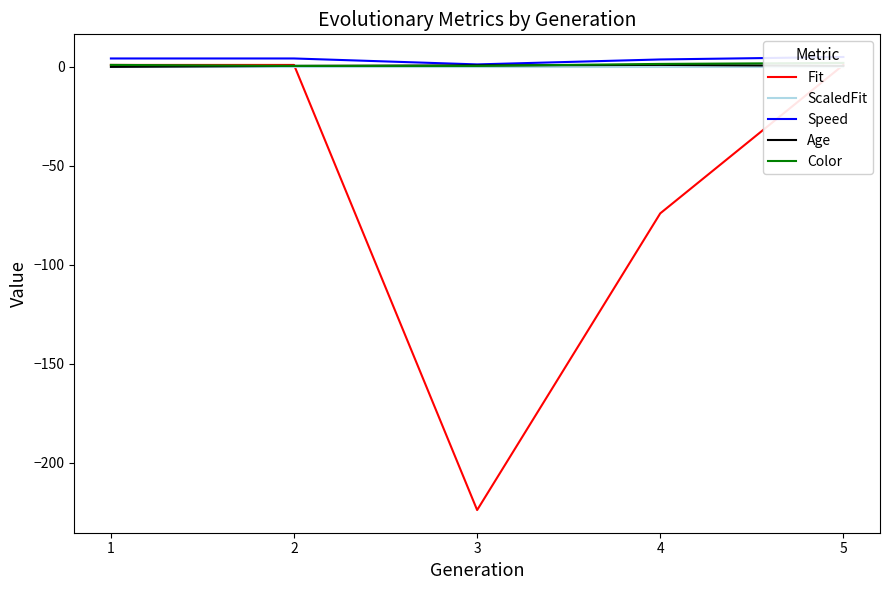

What is the difference between the second highest and minimum values in the Fit series?

225.0